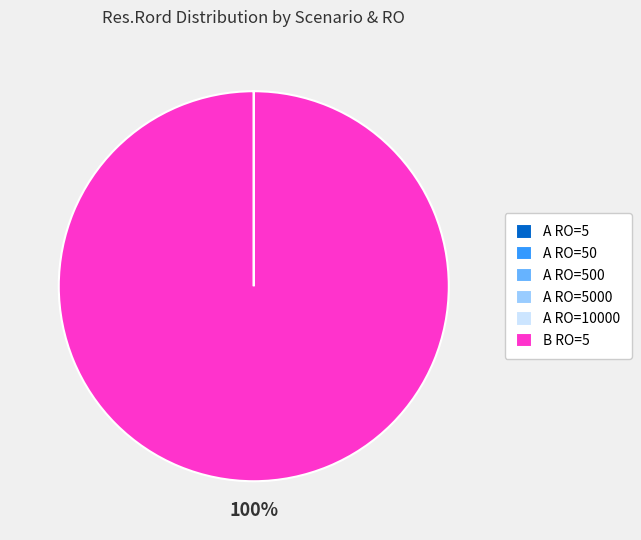

Is it true that B RO=5 is 89% of the pie?

False